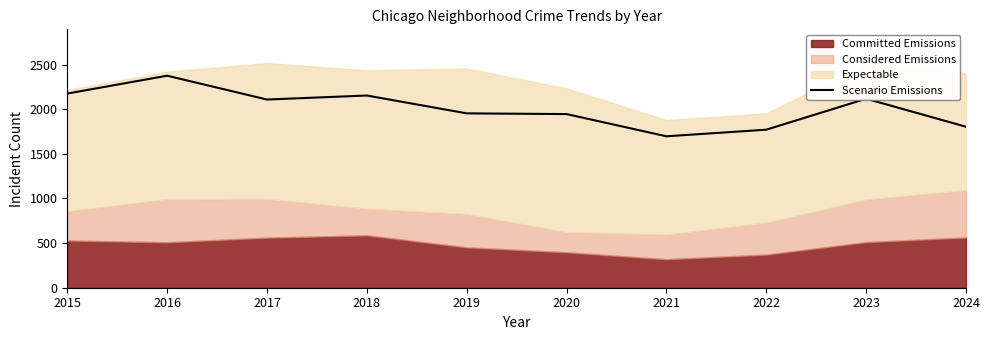

What is the maximum value for Scenario Emissions?

2376